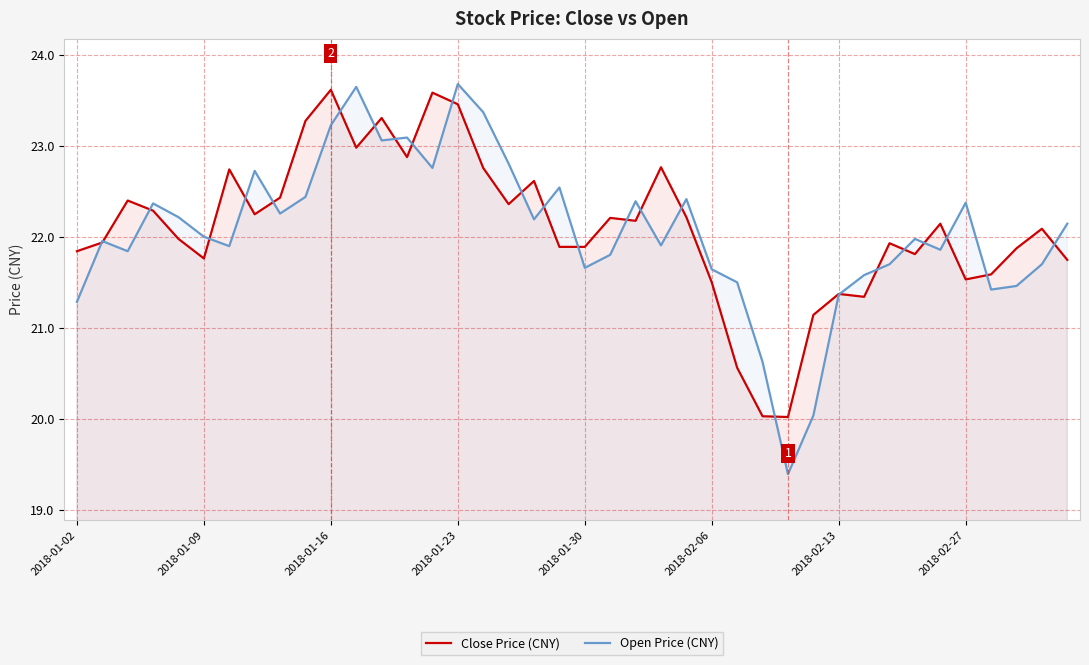

What is the maximum value for Close Price (CNY)?

23.6